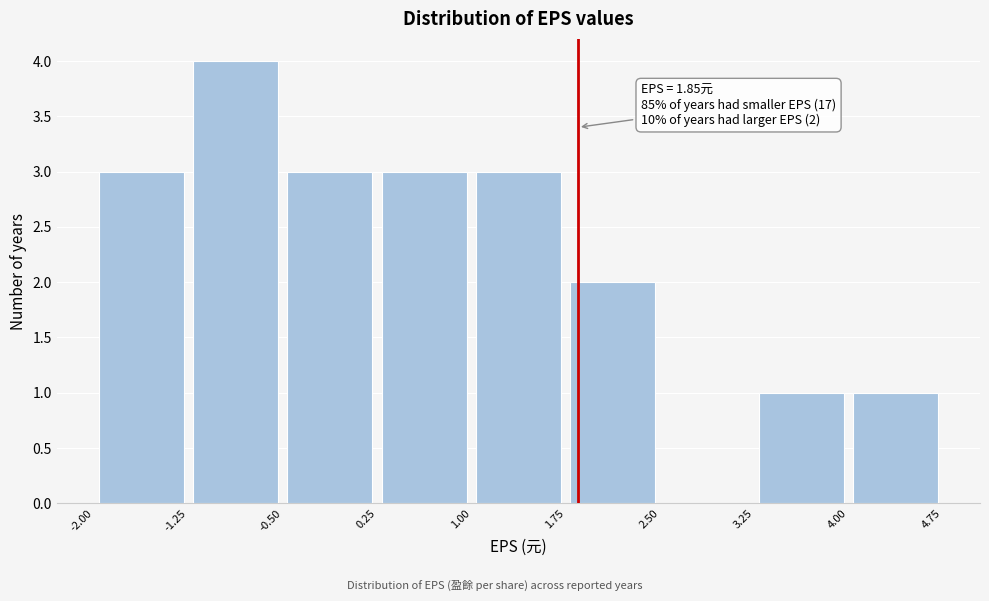

Over which range of the x-axis is the bar tallest?

-1.25 to -0.50